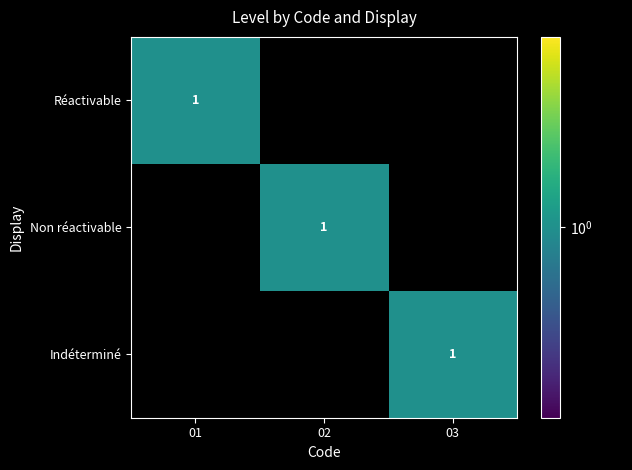

True or false: Réactivable has a value of 1 at 01.

True